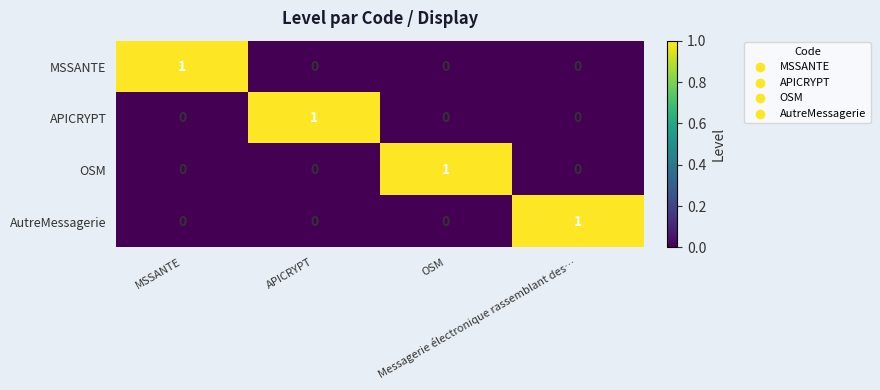

What is the total value across all series at MSSANTE?

1